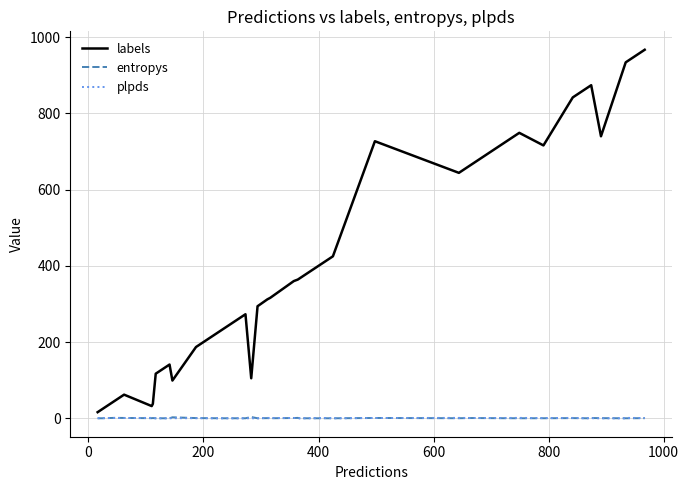

What is the difference between the maximum and minimum values in the plpds series?

1.0